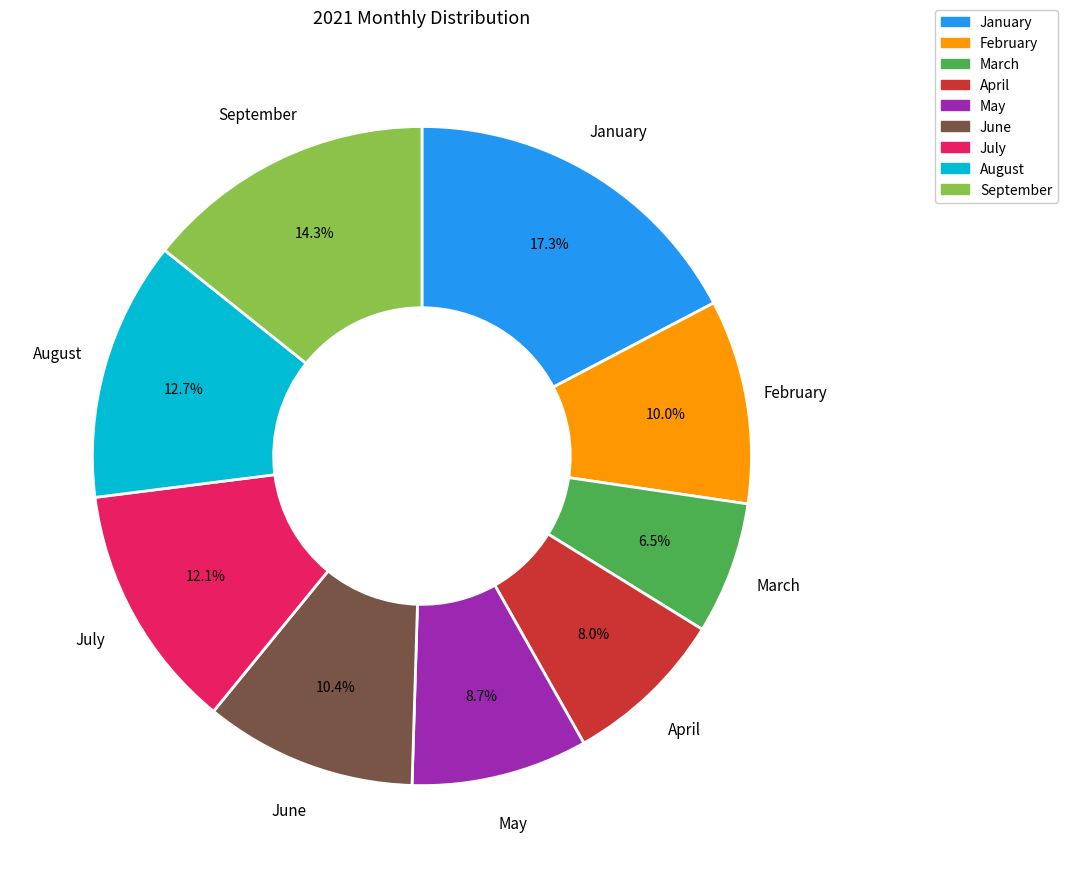

To the nearest percent, what is the difference between the largest and smallest slice percentages?

11%